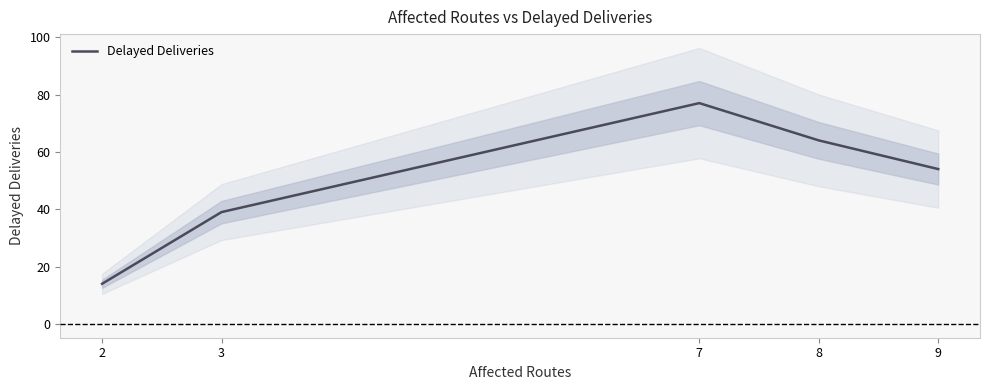

How many data points are above 54?

2